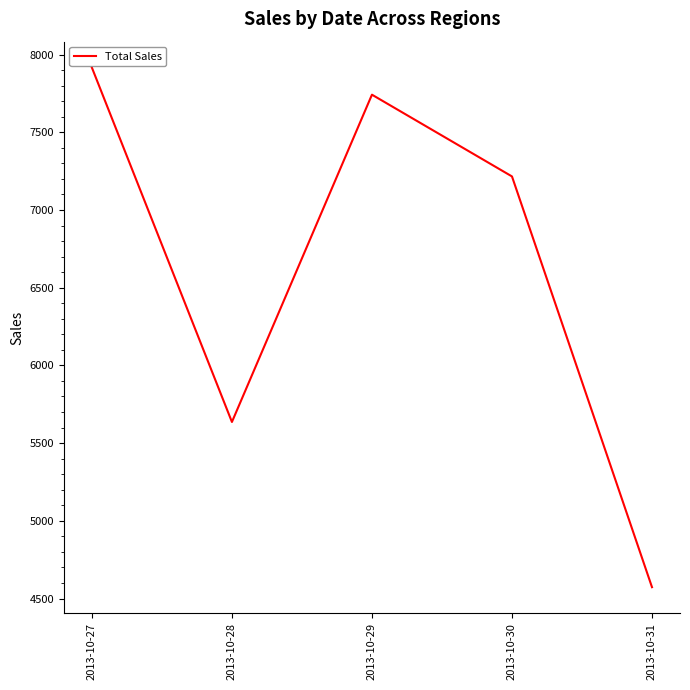

Reading right to left, extract all data points from this chart.

2013-10-31=4573	2013-10-30=7216	2013-10-29=7742	2013-10-28=5636	2013-10-27=7916